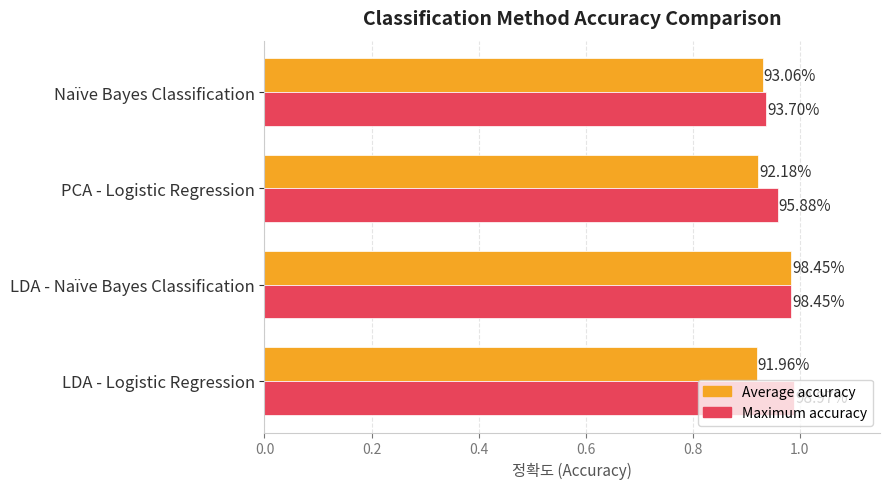

What are all the series names shown in the legend?

Average accuracy, Maximum accuracy